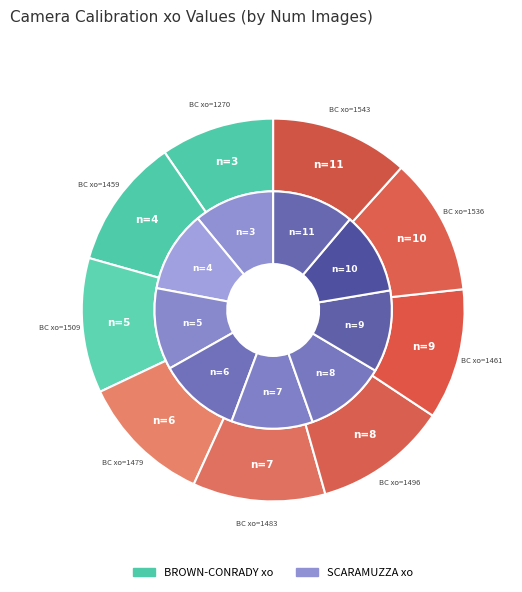

What percentage do 11 and 4 together represent?

23.8%